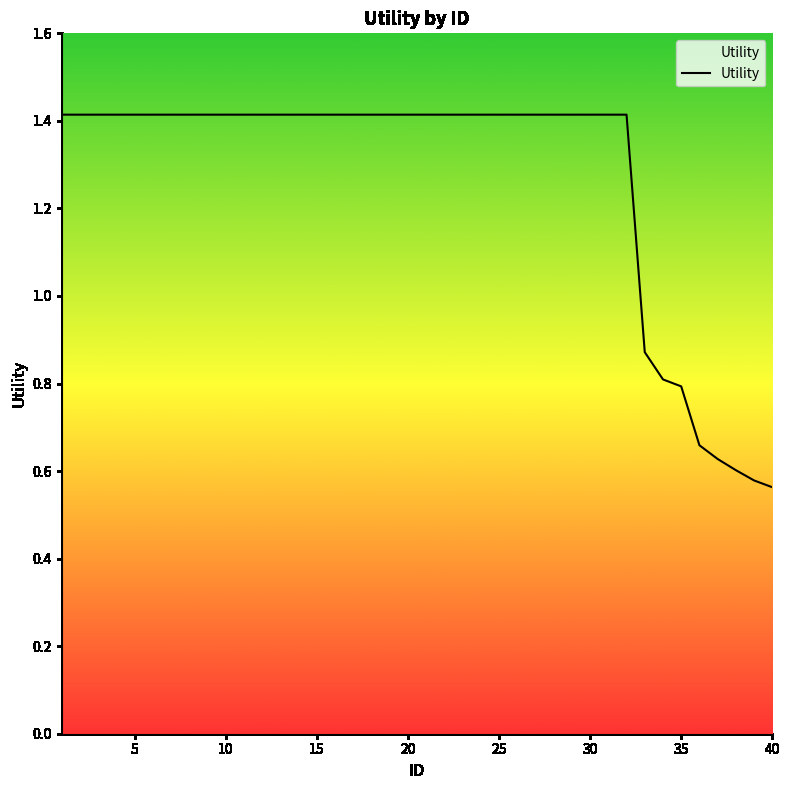

What is the greatest value displayed?

1.4